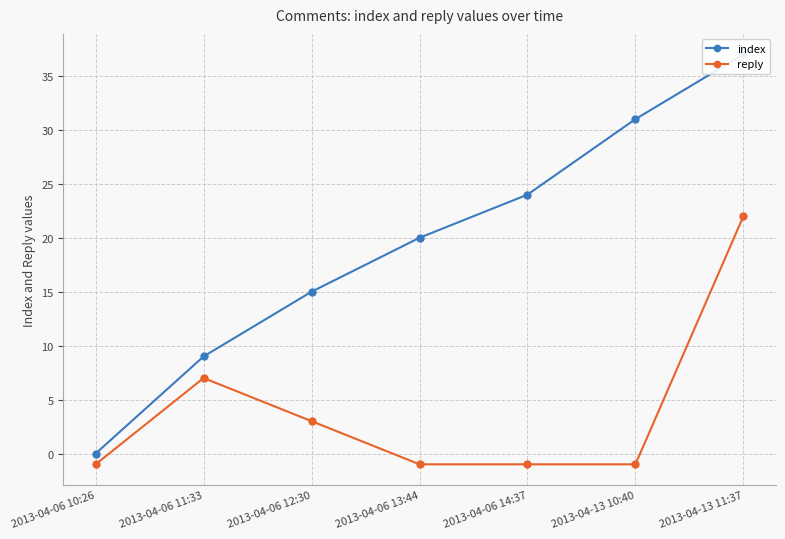

At 2013-04-06 10:26, list the series in order from largest to smallest.

index, reply